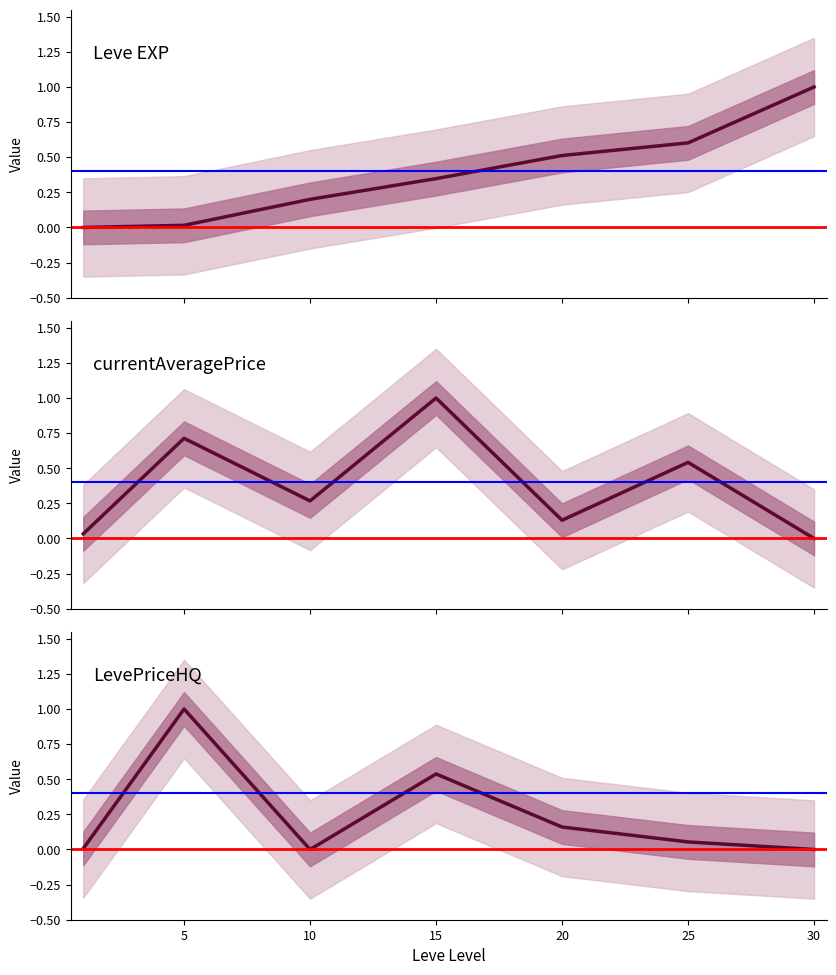

At 15, list the series in order from smallest to largest.

Leve EXP, currentAveragePriceHQ, currentAveragePrice